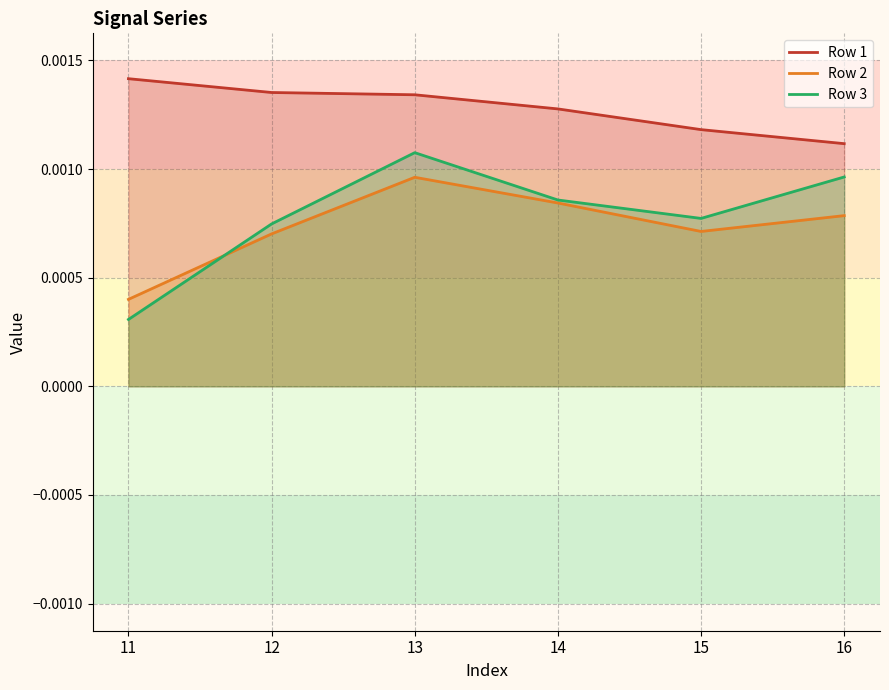

Between 13 and 16, which is larger?

13